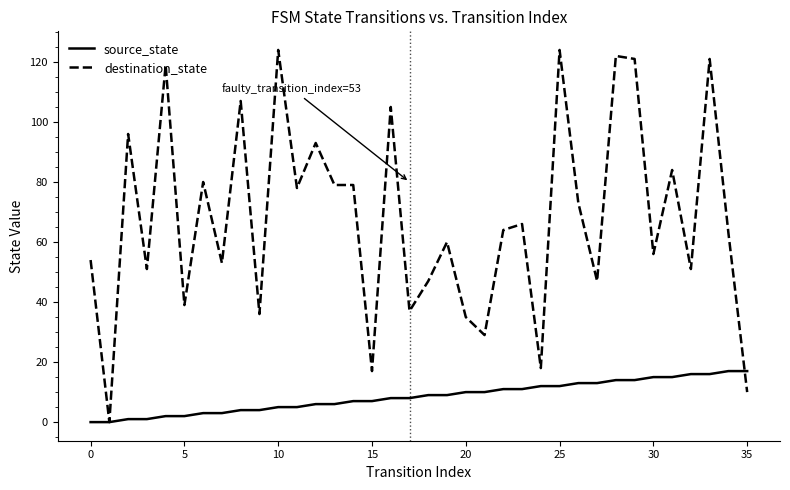

Rank the series by their average value, from highest to lowest.

destination_state, source_state